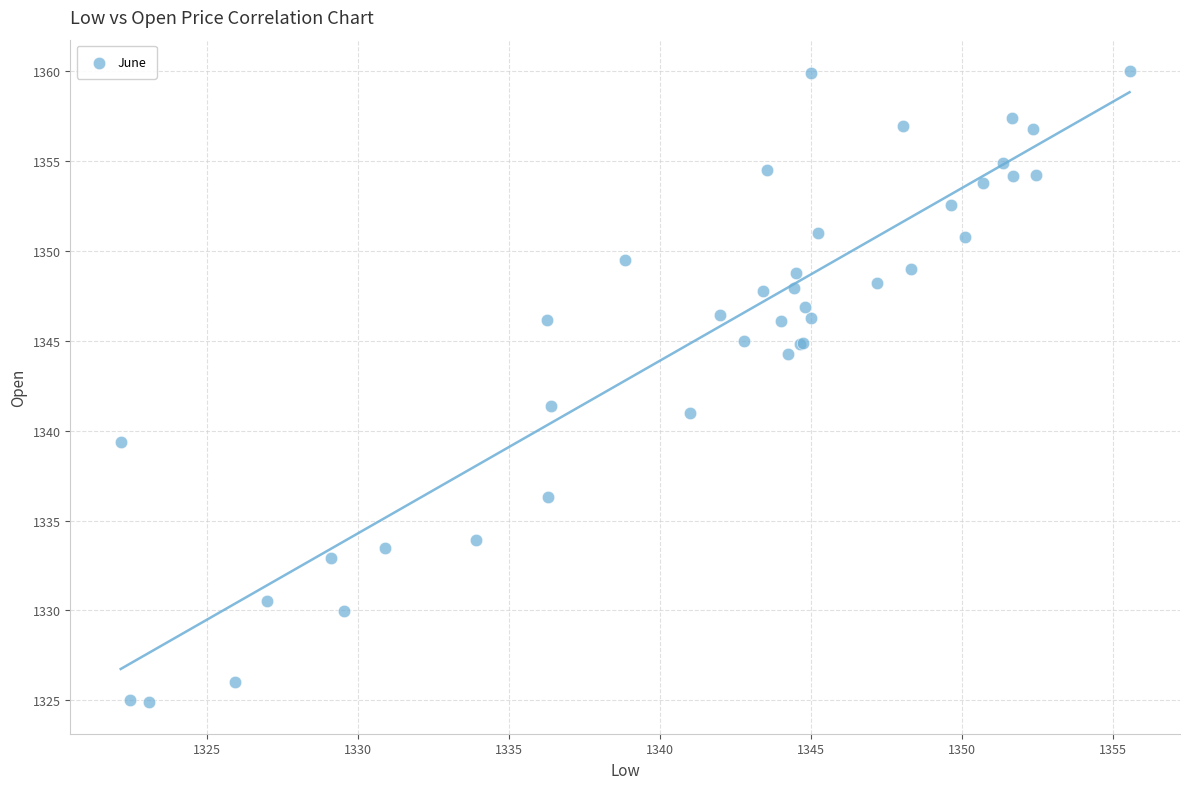

What Y value in the scatter plot is closest to 1342?

1341.4